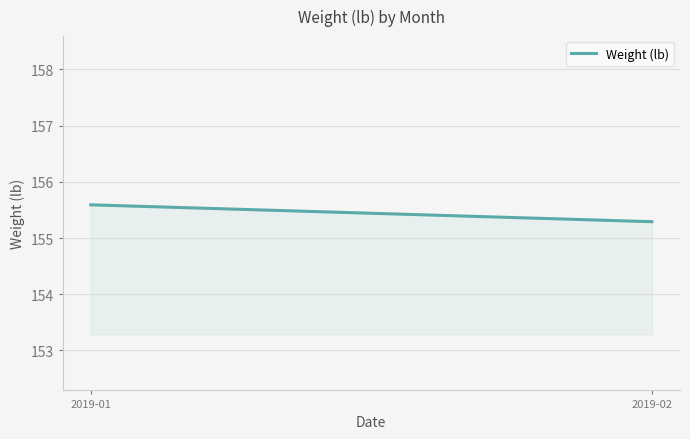

List the labels in order of value, largest first.

2019-01, 2019-02